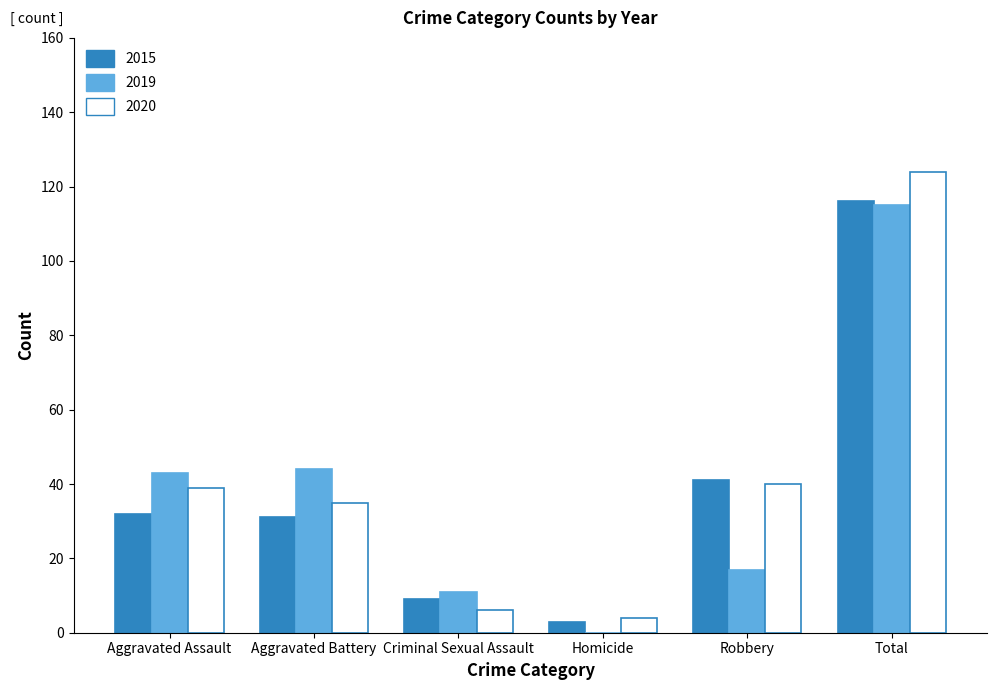

At which category does the chart reach its peak across all series?

Total